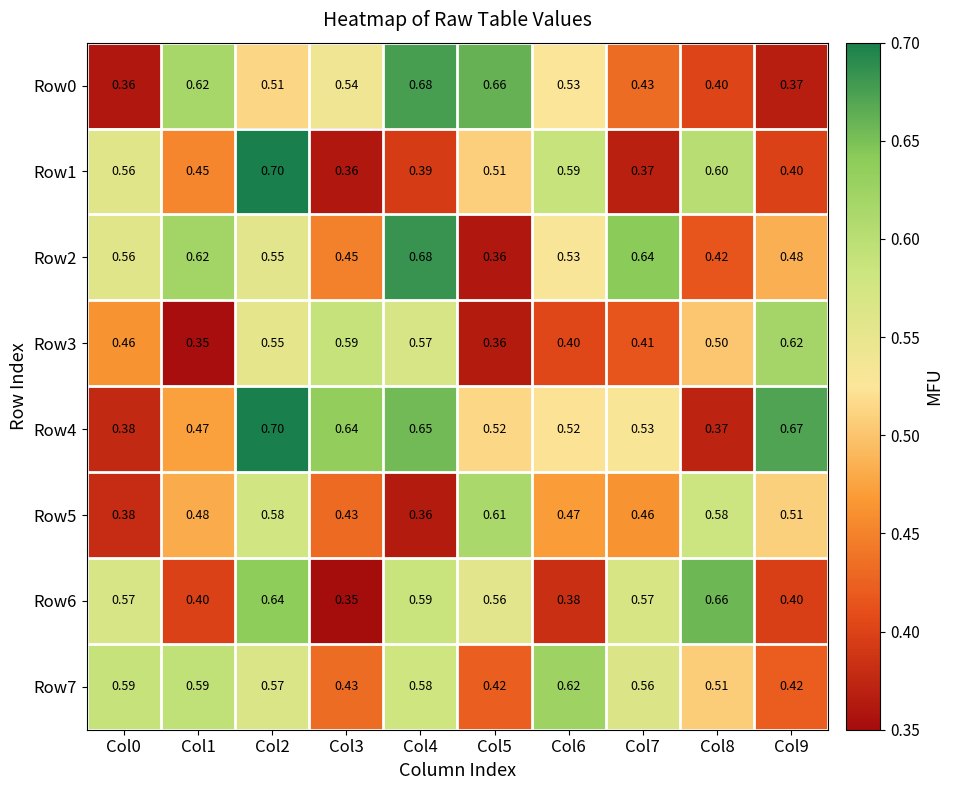

At how many categories does at least one series exceed 0?

10